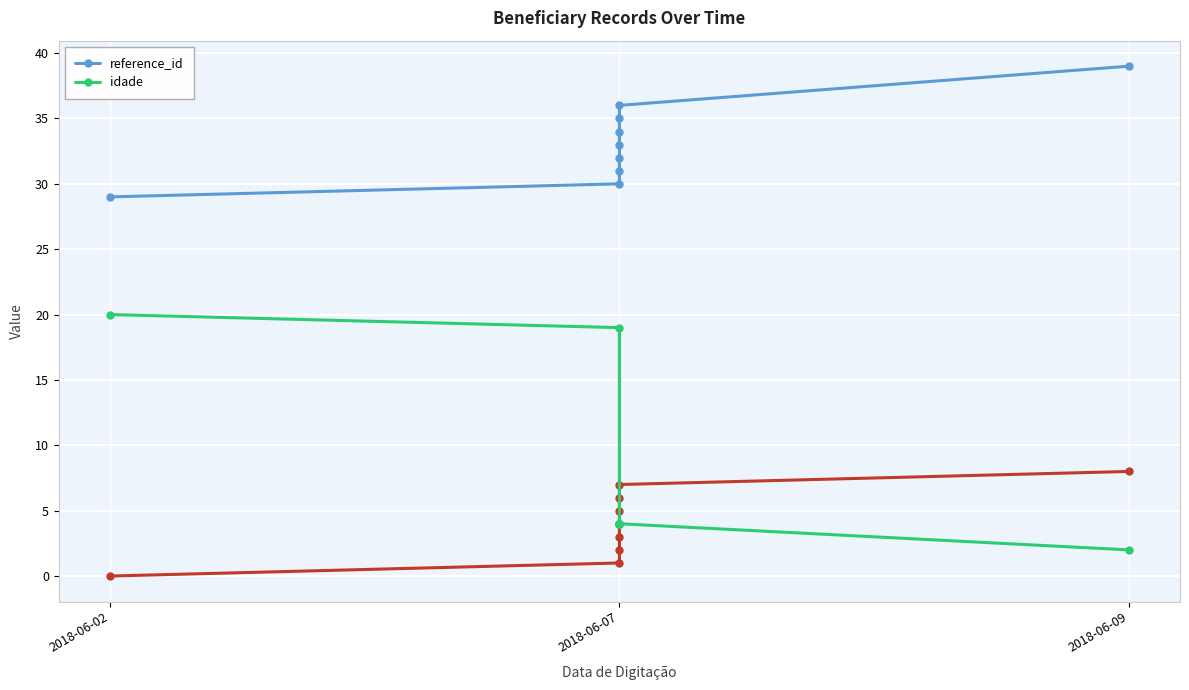

Reading left to right, what are all the values shown in this chart?

reference_id: 29	30	31	32	33	34	35	36	39
idade: 20	19	4	4	4	4	4	4	2